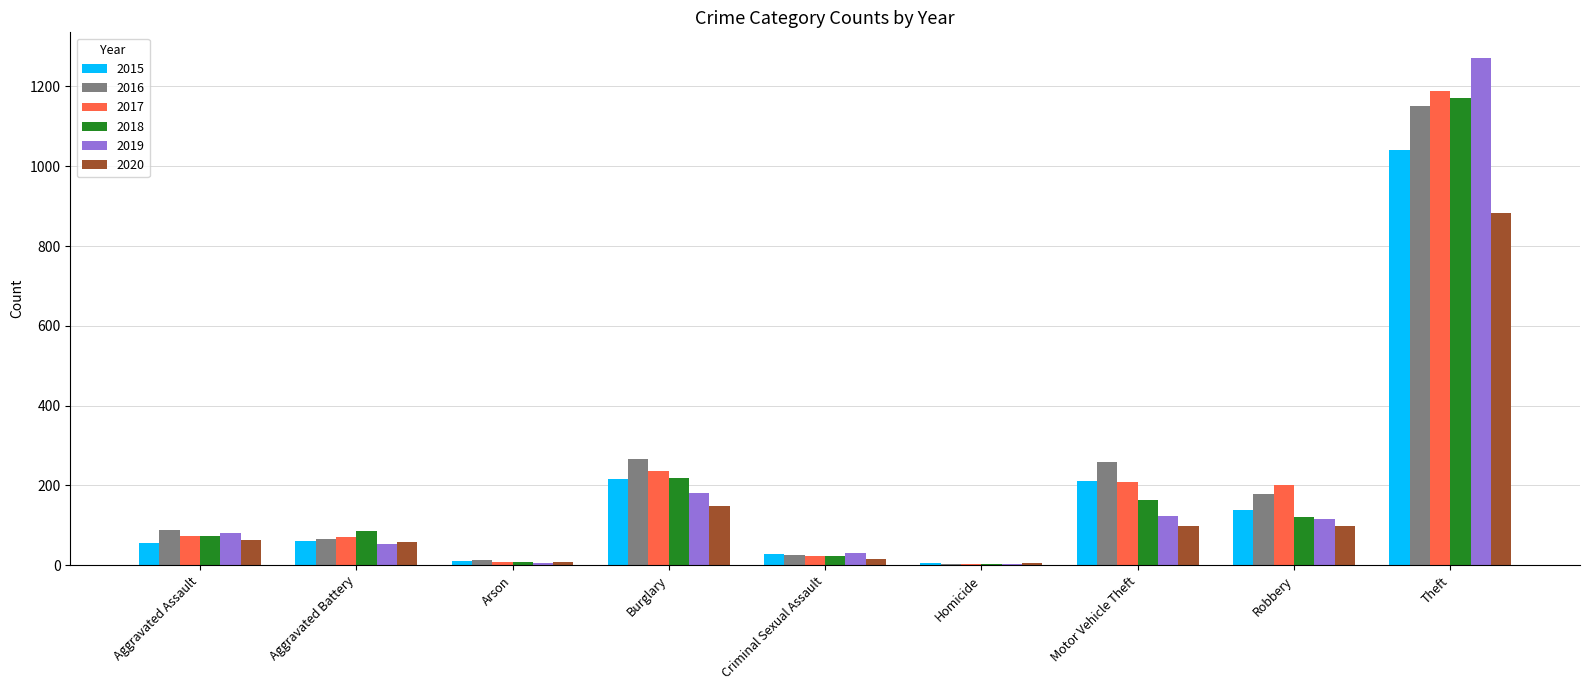

Which series changed the most between Criminal Sexual Assault and Homicide?

2019